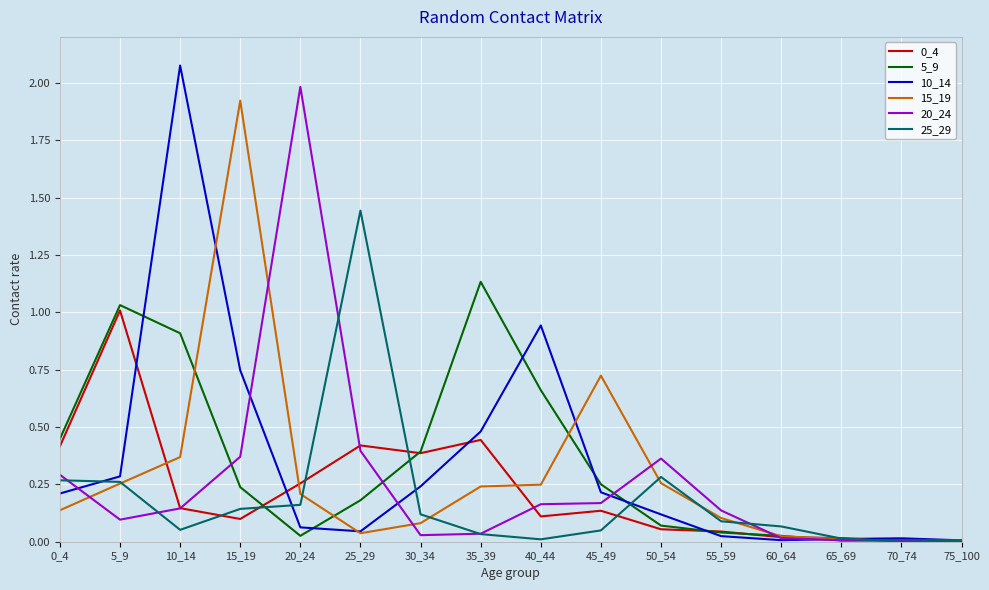

How many lines are shown in the chart?

6